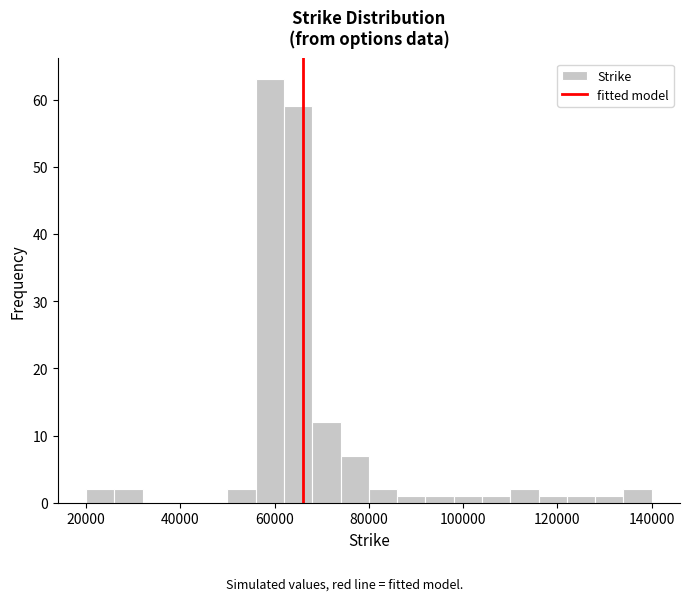

Around what value on the x-axis is the tallest bar? Give the approximate position of its centre, as read against the axis.

60000